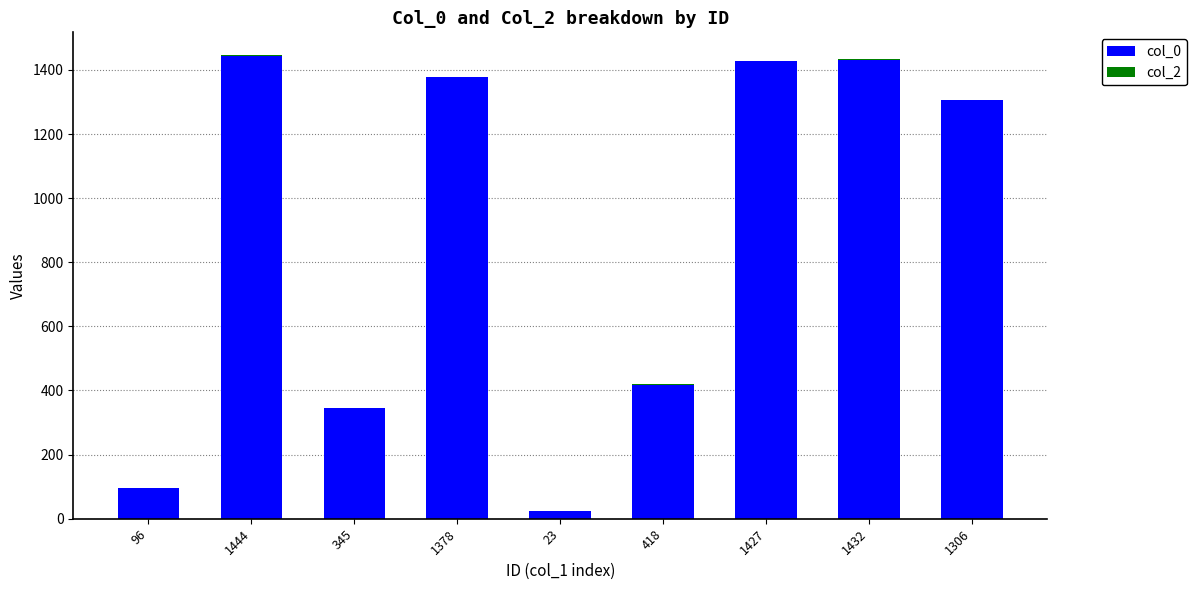

How many distinct data groups are displayed?

2